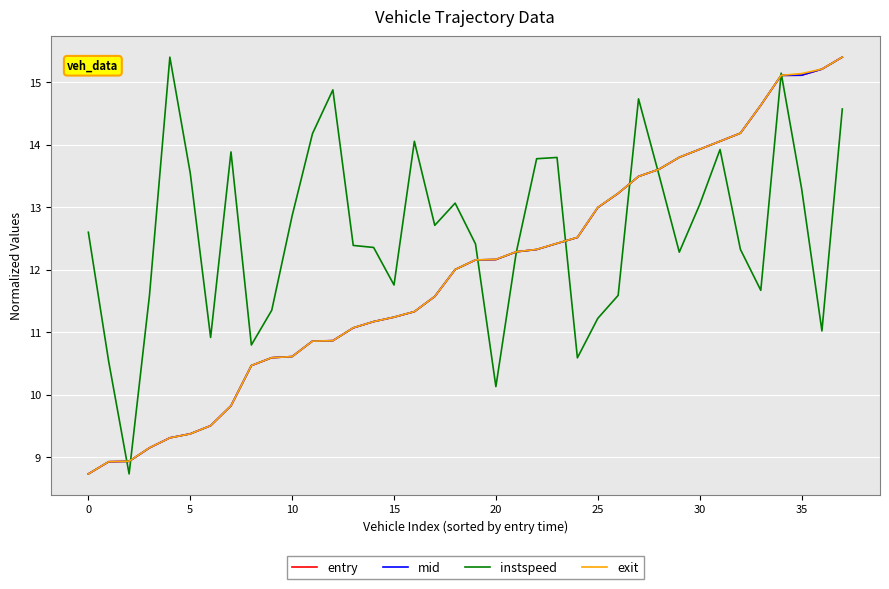

How many series are shown in this chart?

4